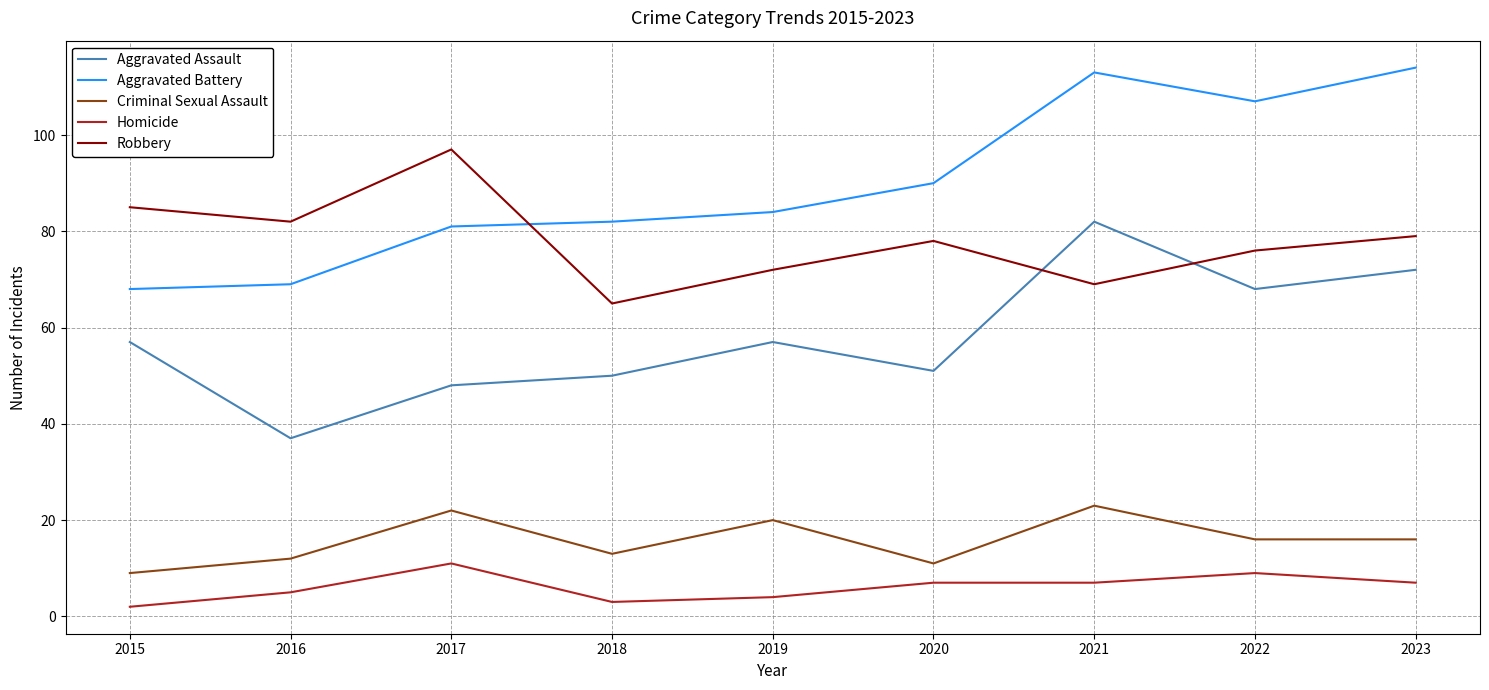

Which label corresponds to the largest value in the chart?

2023